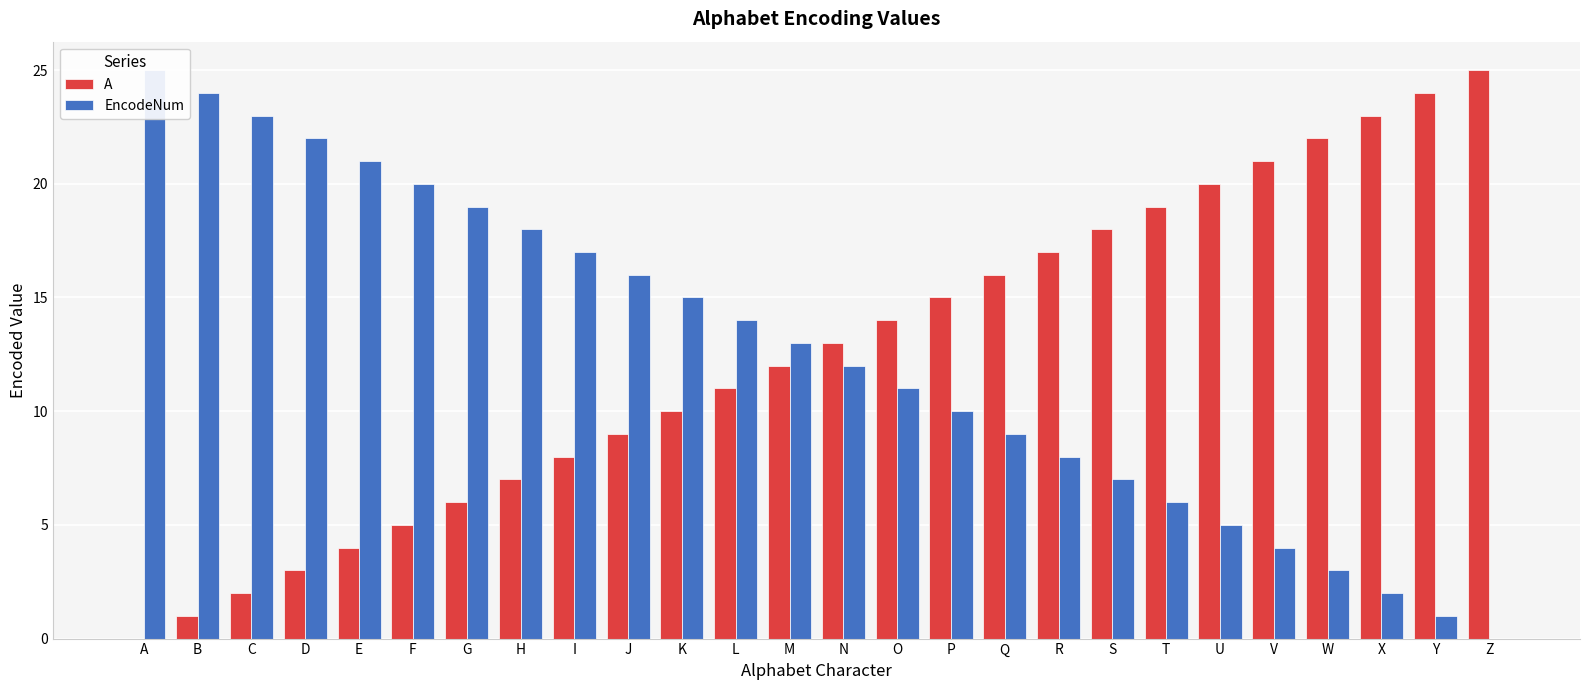

Where does the EncodeNum series first go above 13?

A